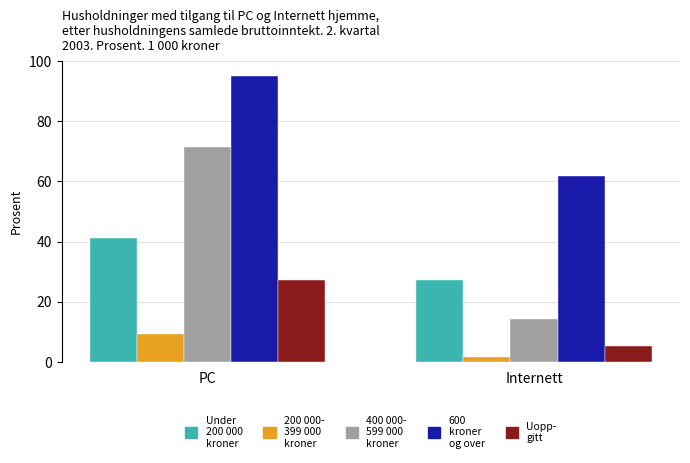

What is the difference between the highest and lowest values at PC?

85.7